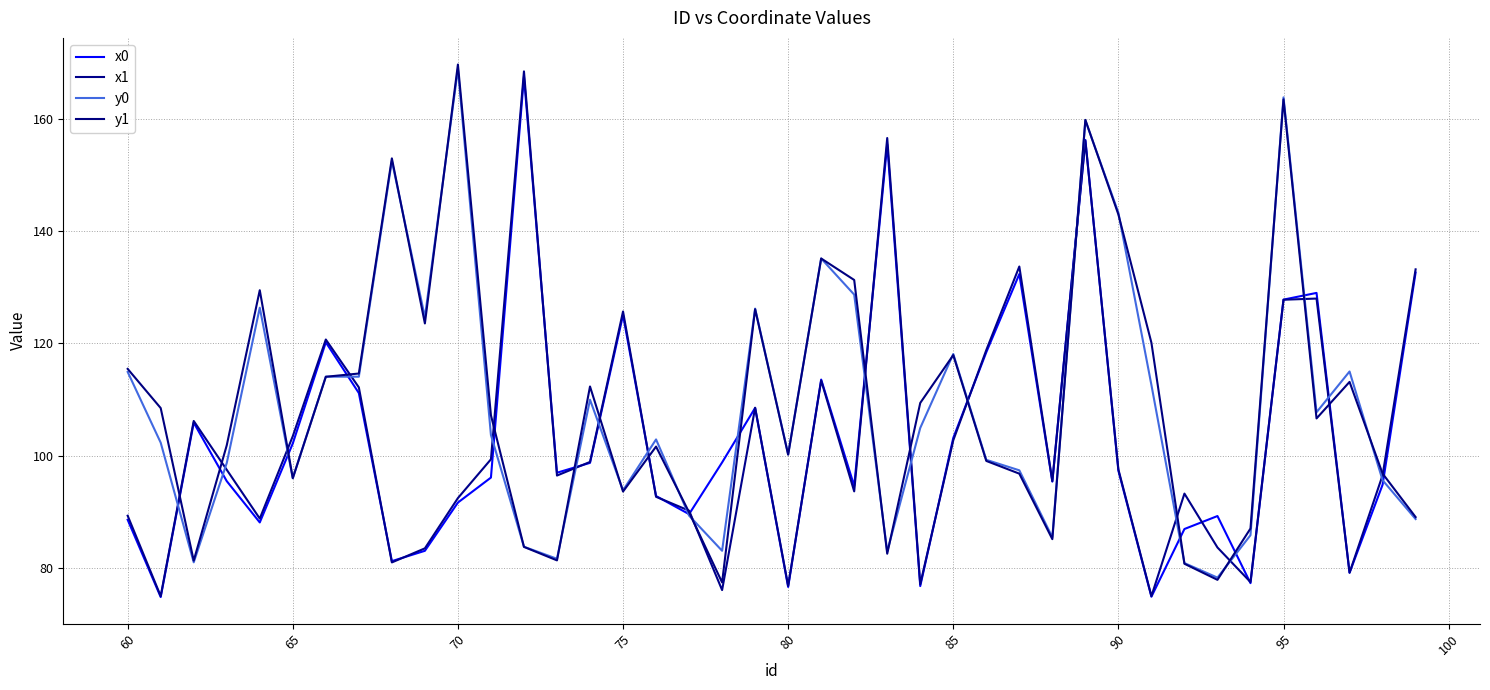

What is the smallest value displayed?

74.8